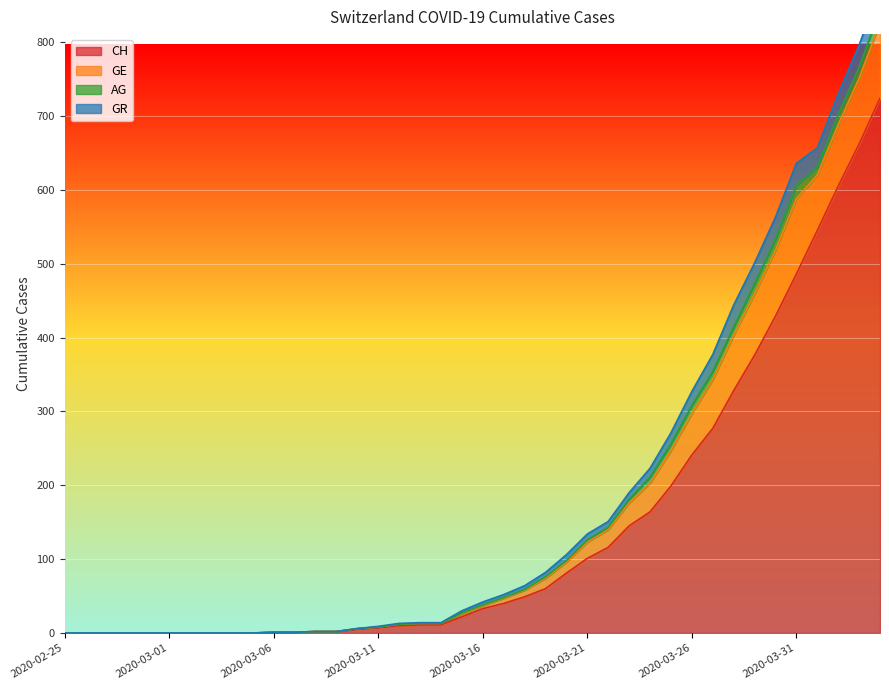

True or false: GE has a value of 7 at 2020-03-20.

False